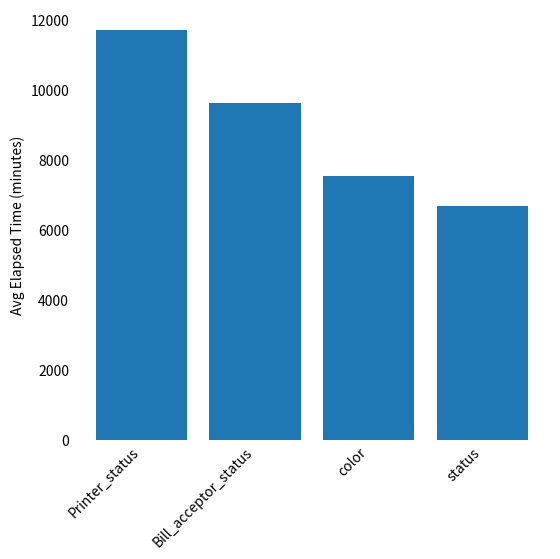

Reading right to left, extract all data points from this chart.

6683.9	7529.2	9607.0	11714.0